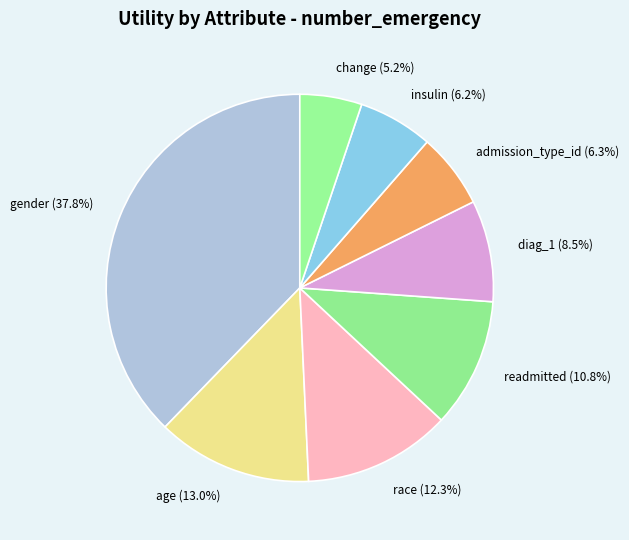

Which category has the biggest portion of the pie?

gender